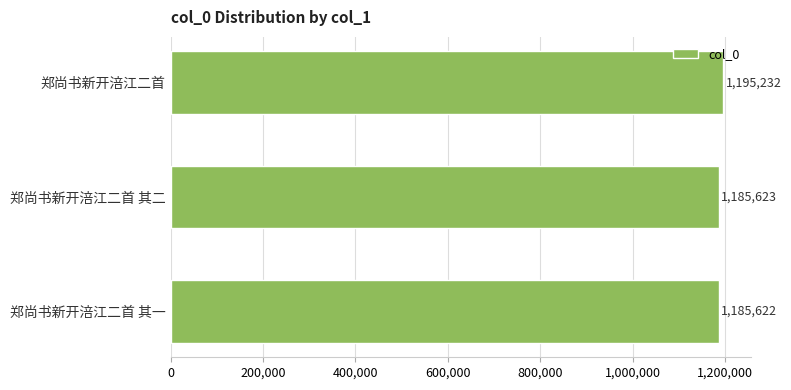

How many data points are less than 1185623?

1